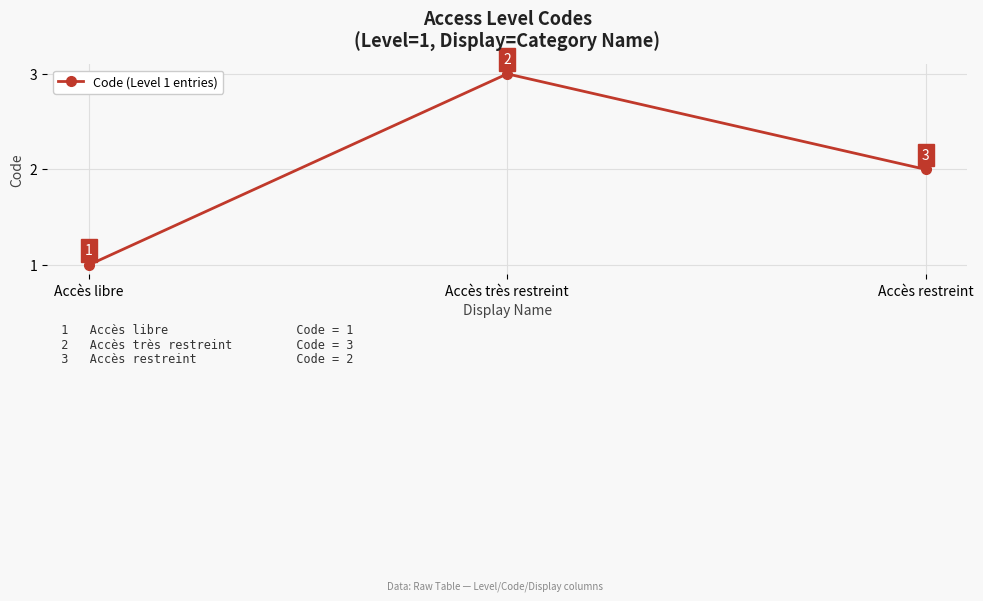

Rank the categories by value from lowest to highest.

Accès libre, Accès restreint, Accès très restreint